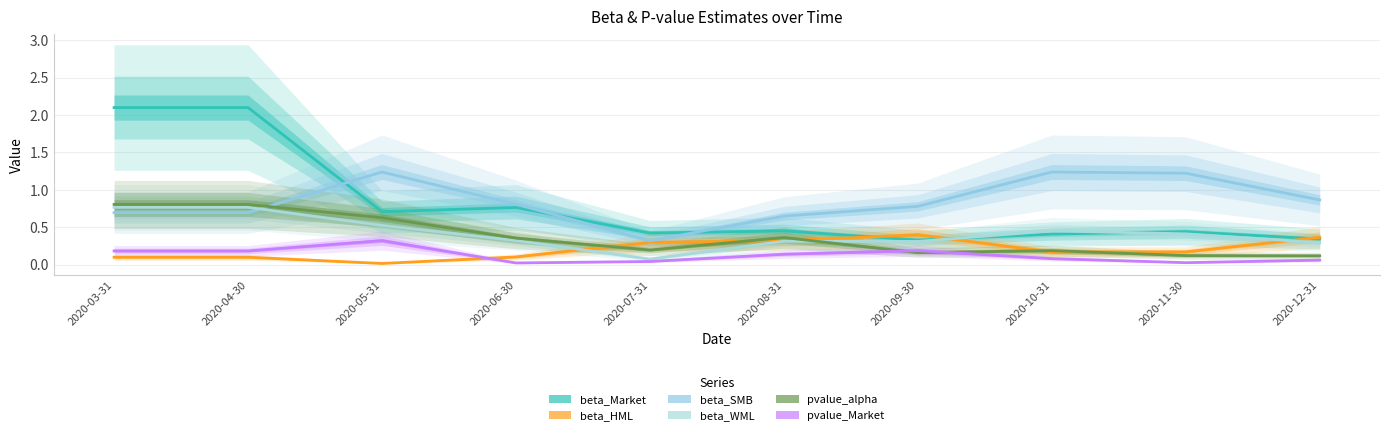

What is the label of the 5th point from the left?

2020-07-31